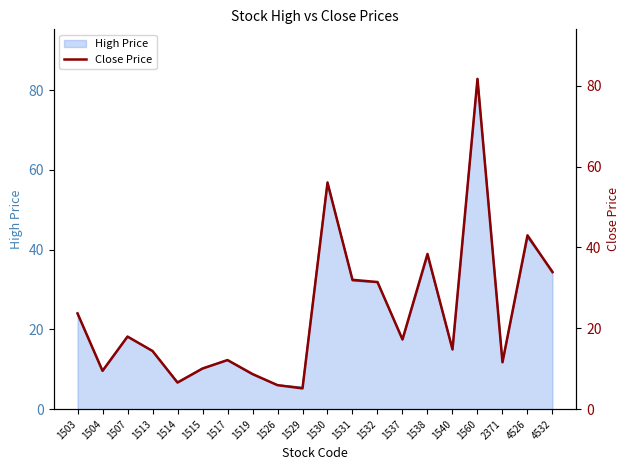

What is the greatest value displayed?

81.7